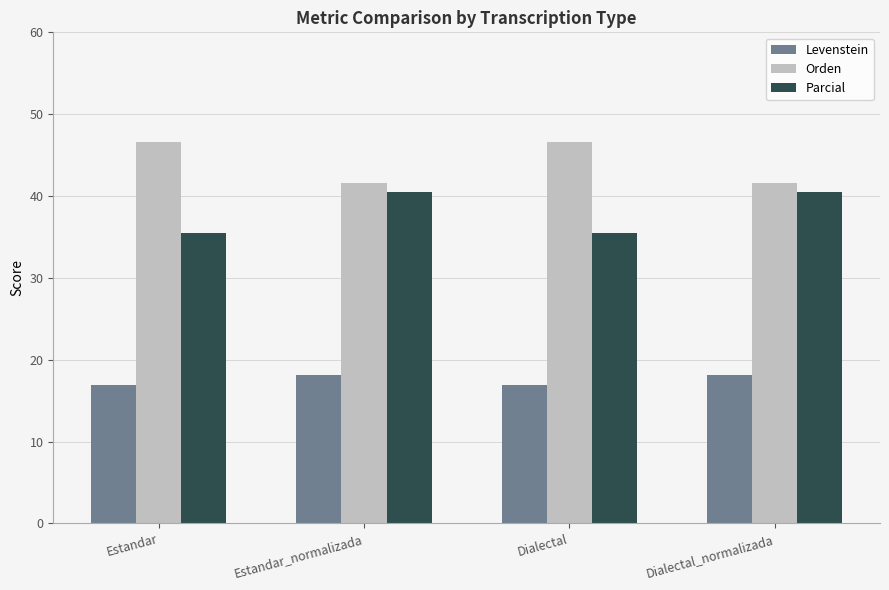

What is the highest value of the Orden series?

46.6